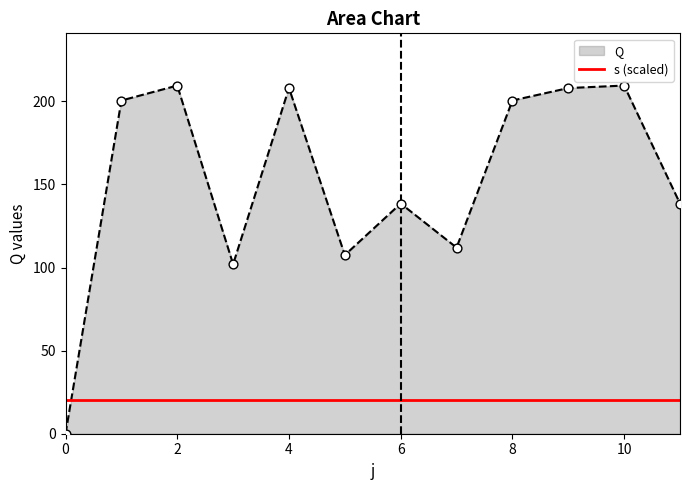

Which series has the largest range (max minus min)?

Q